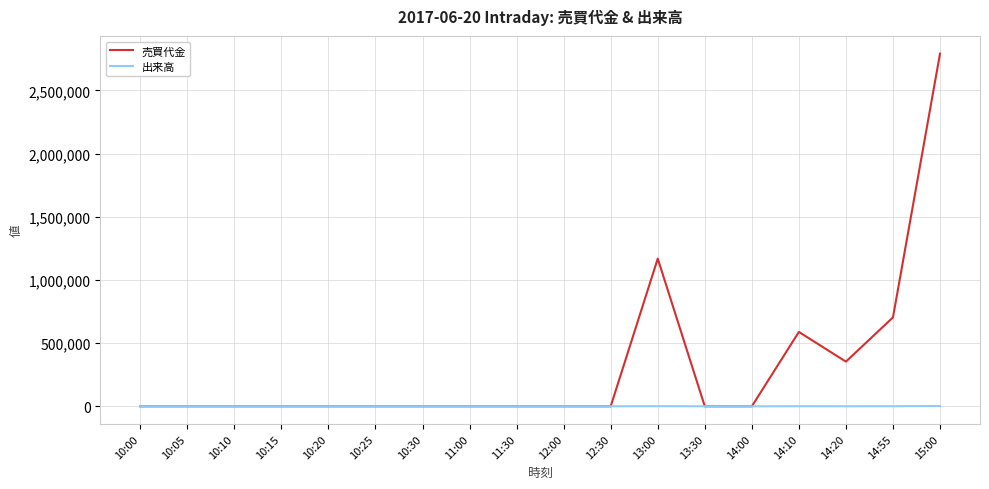

What is the greatest value displayed?

2791200